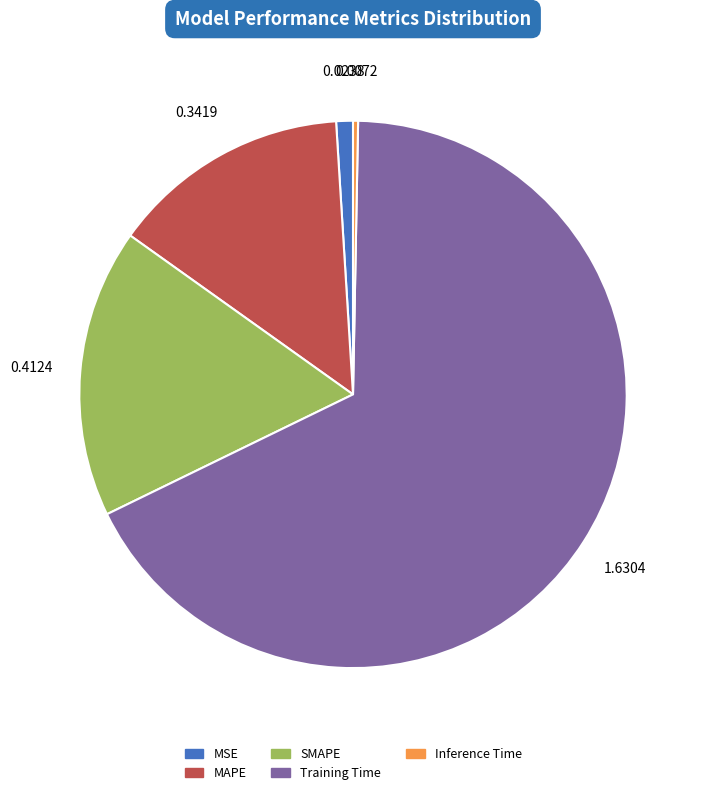

Between SMAPE and Inference Time, which is larger?

SMAPE